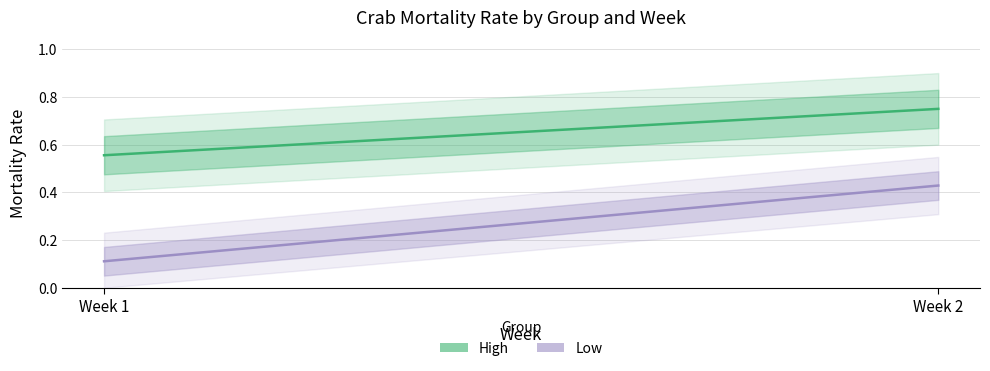

Which series has the largest range (max minus min)?

Low